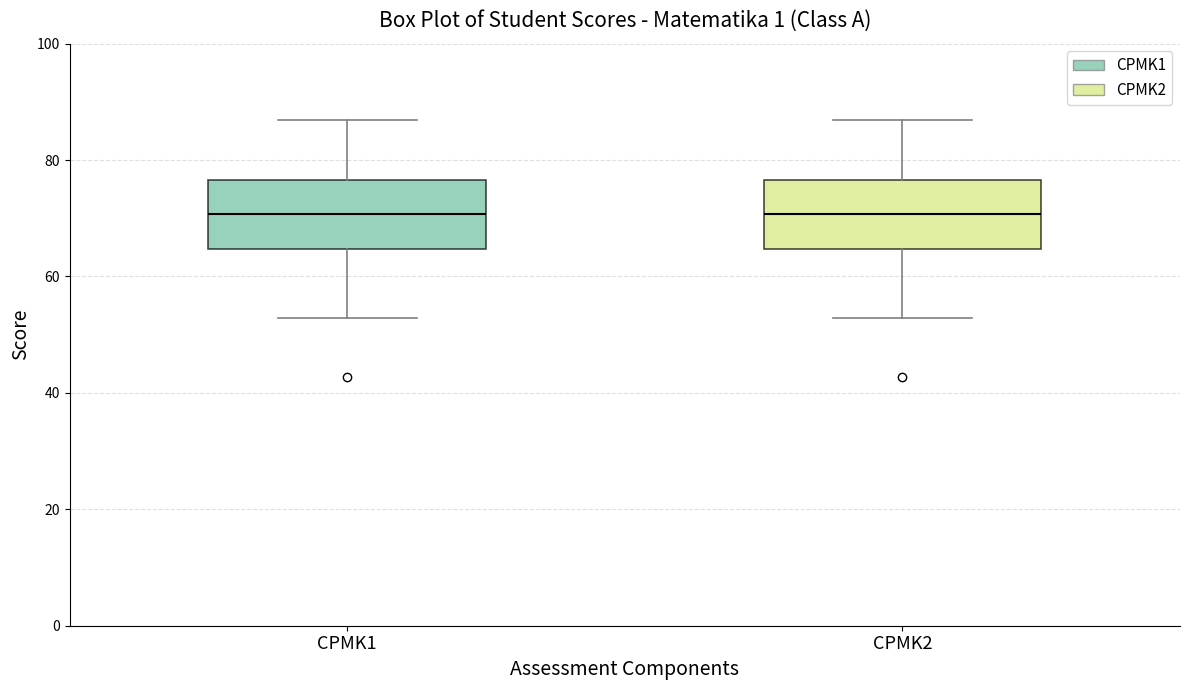

Reading left to right, read every box against the y-axis: the position of its median line, the range the box covers, and the ends of its whiskers. The values are not printed on the chart, so give them approximately, as read against the axis.

CPMK1: median 70, box 64 to 76, whiskers 52 to 86
CPMK2: median 70, box 64 to 76, whiskers 52 to 86